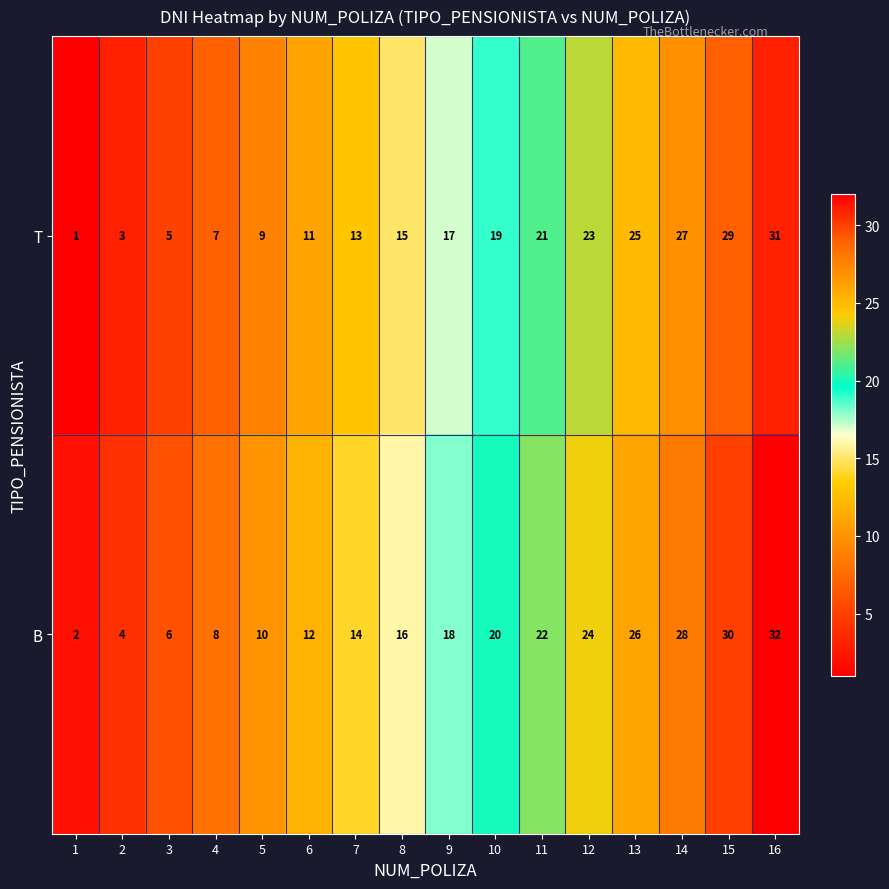

Is it true that B equals 18 at 9?

True